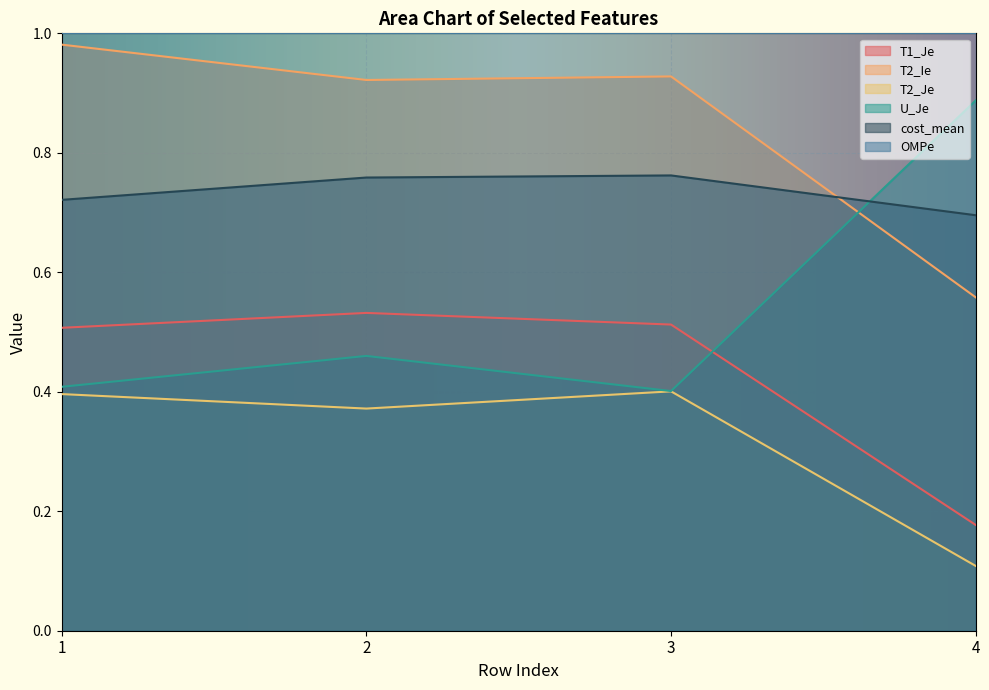

What is the sum of all U_Je values?

2.2